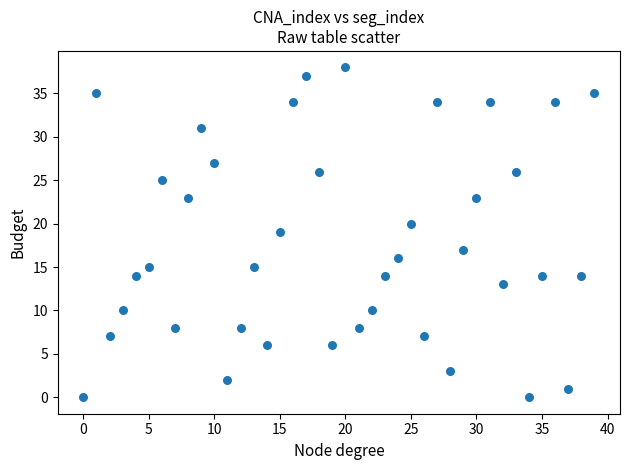

What is the range of Y values (max minus min)?

38